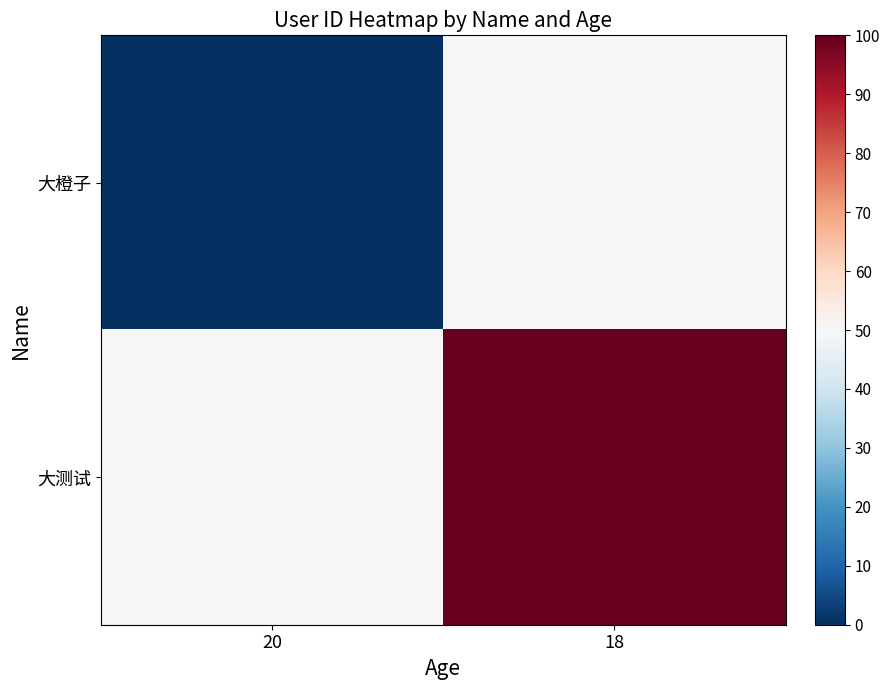

What is the total value across all series at 20?

50